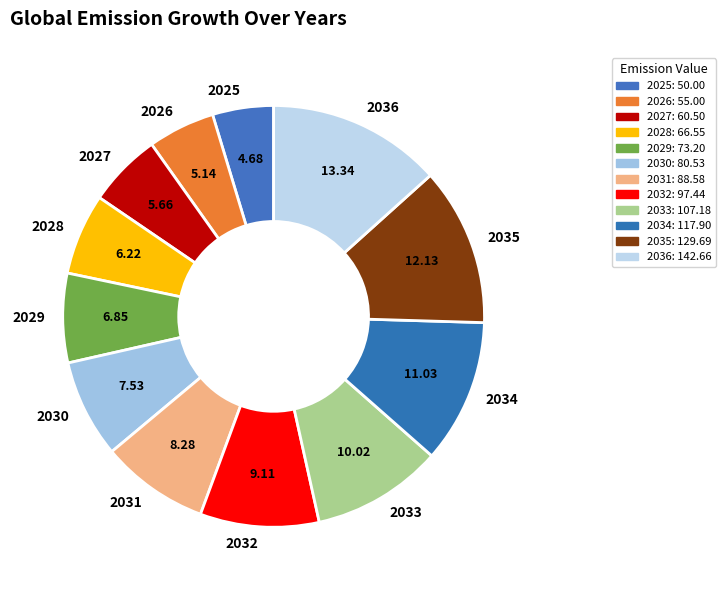

Is it true that 2036 is 13% of the pie?

True